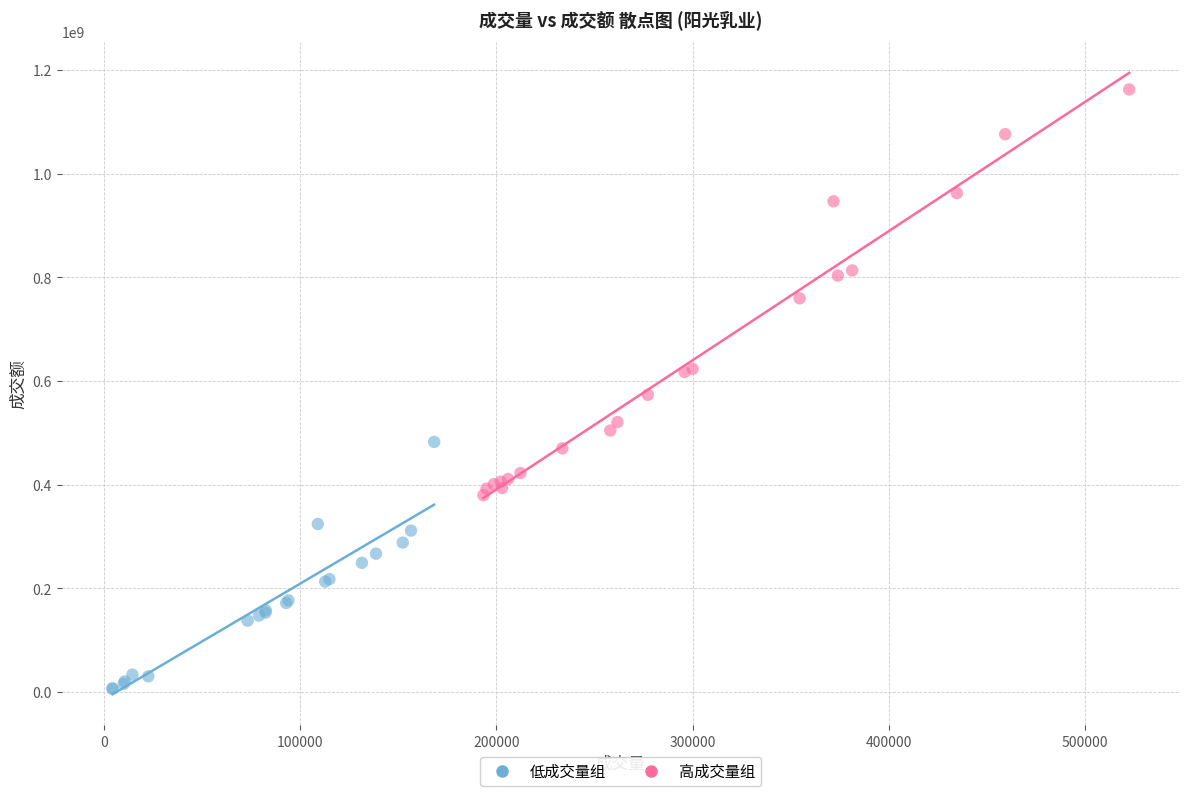

Which series contains the lowest Y value?

低成交量组